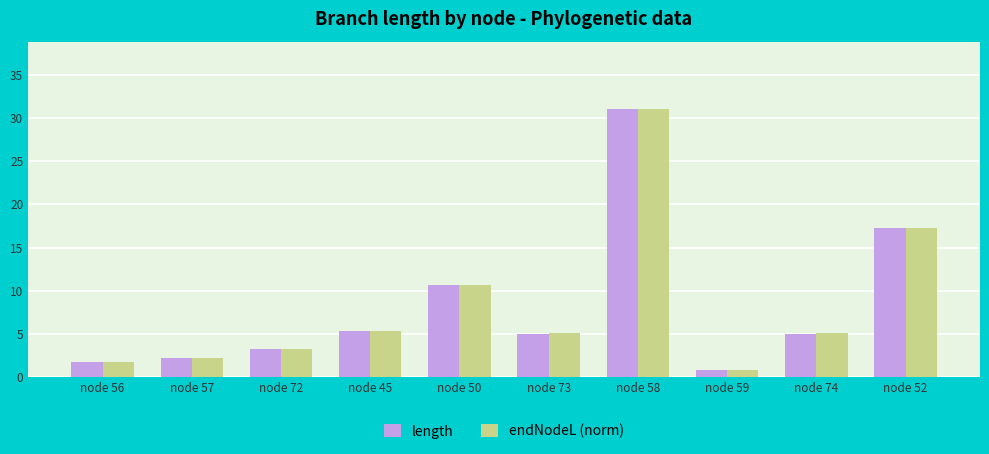

At which category is the sum across all series the highest?

node 58